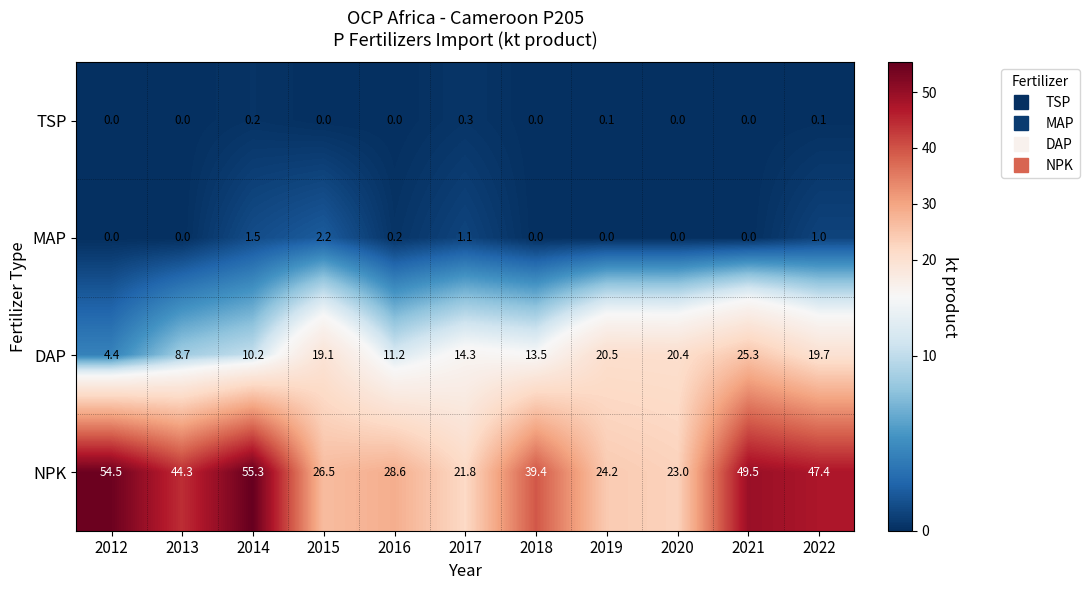

What is the sum of all DAP values?

167.3